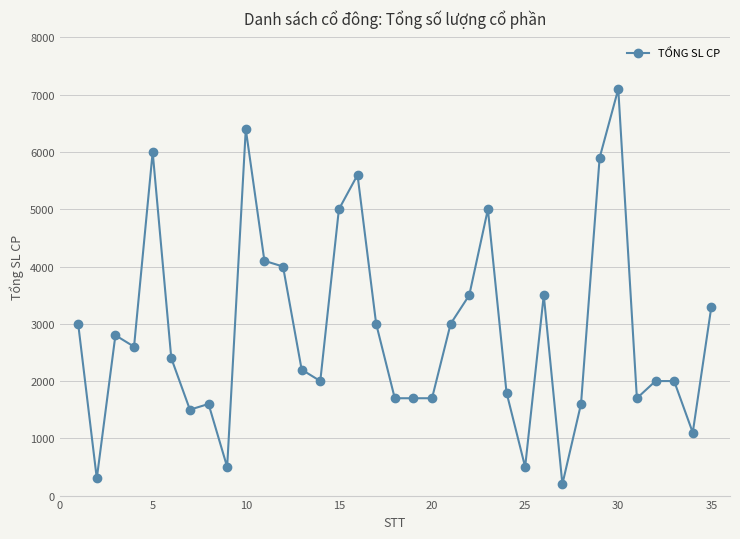

True or false: there are more than 2 points higher than both neighbors.

True